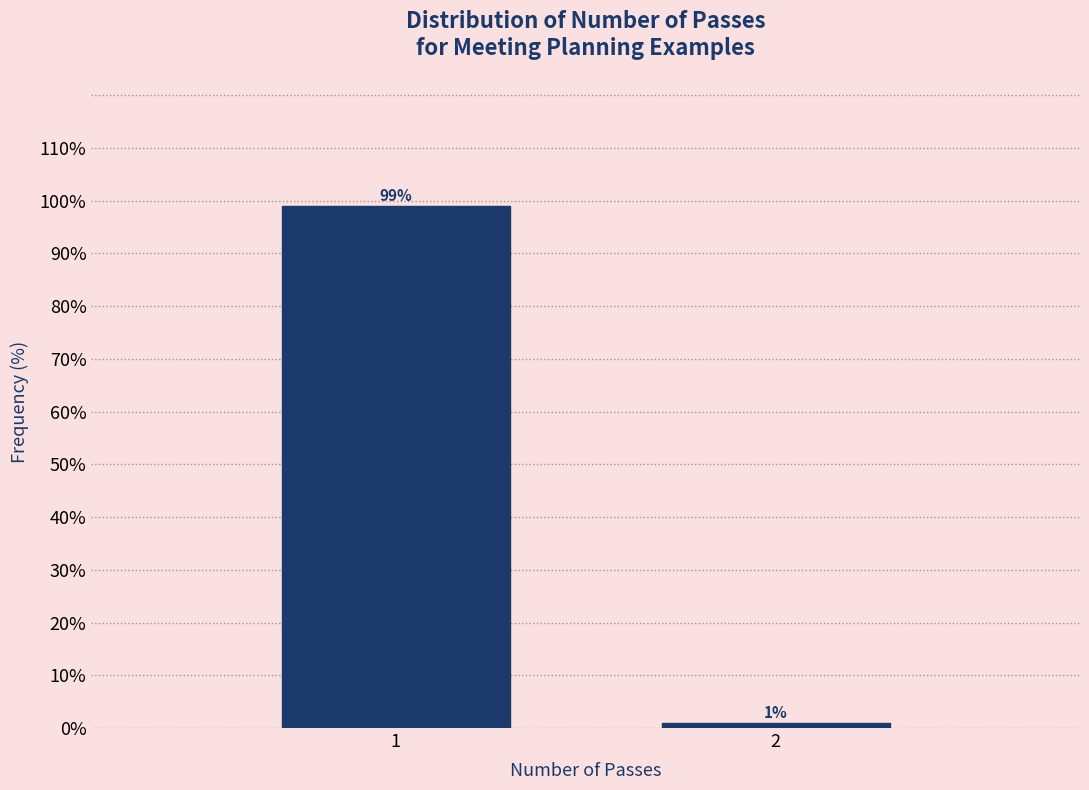

Reading left to right, extract all data points from this chart.

1=99	2=1